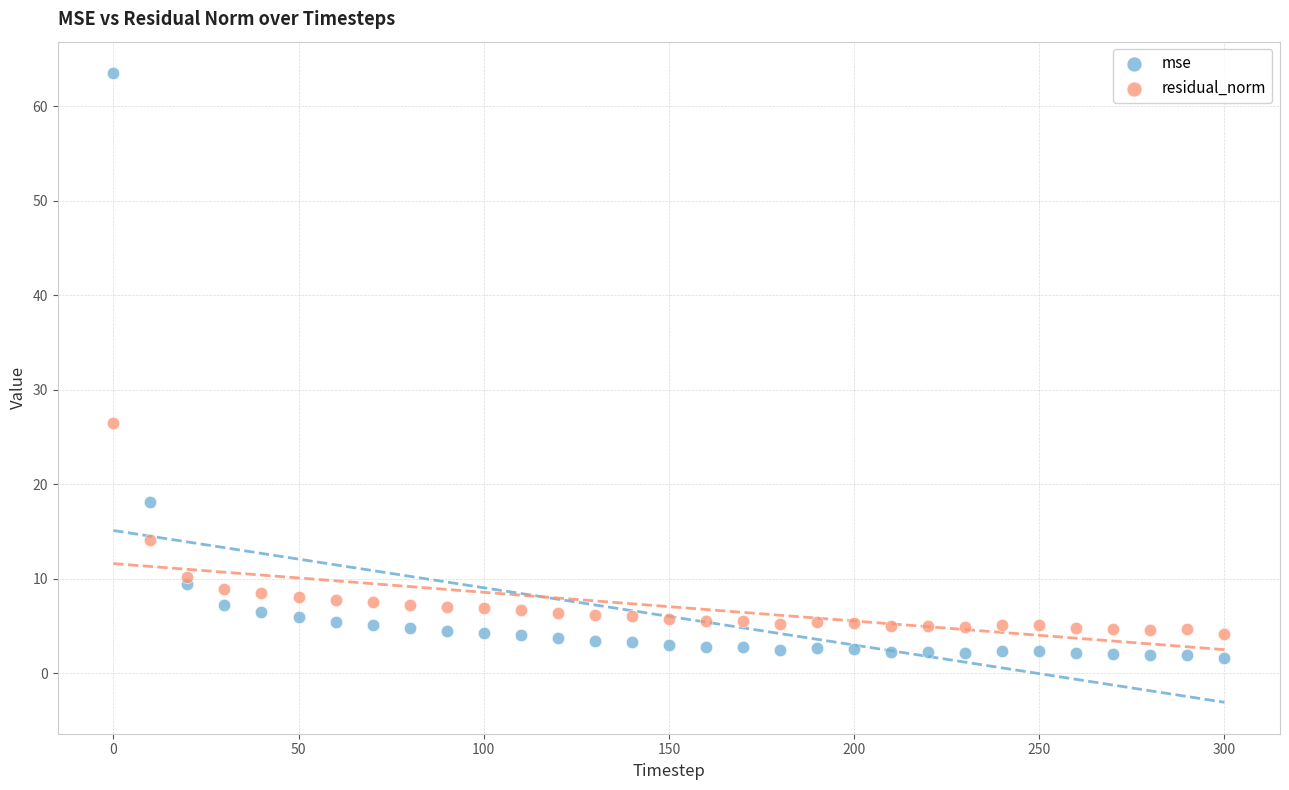

In the mse series, what Y value is closest to 32?

18.1